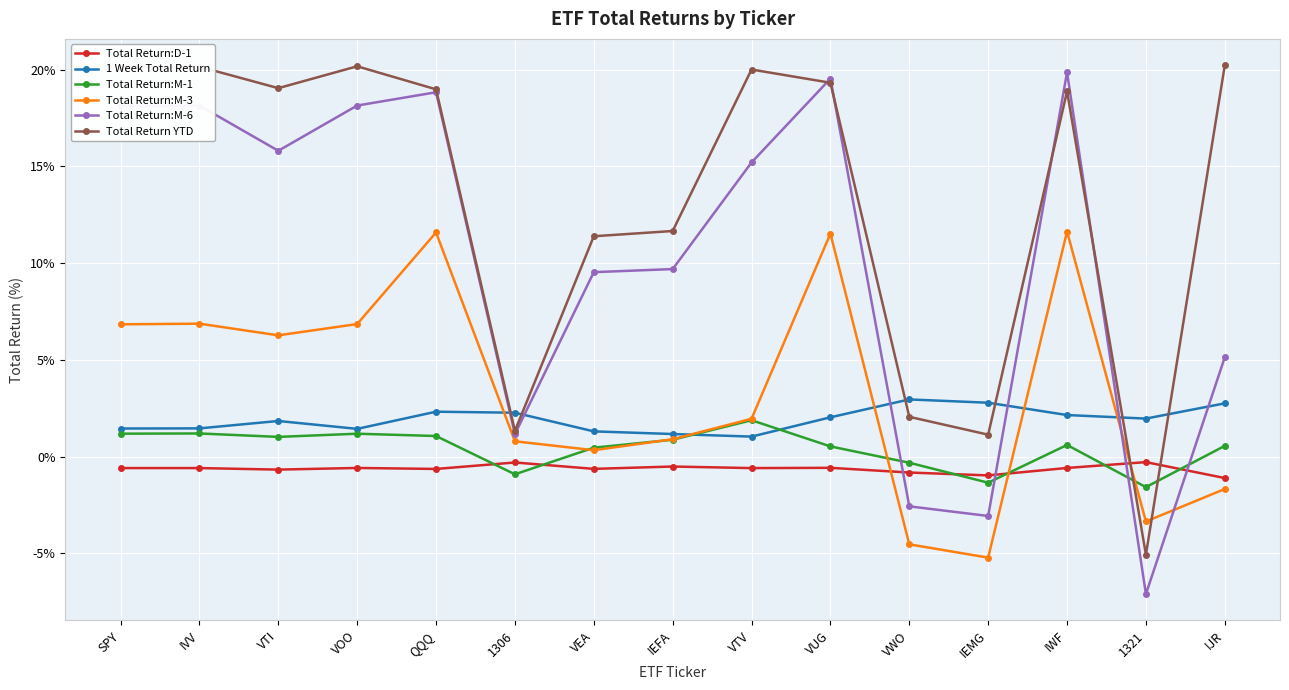

What position from the right is IVV?

14